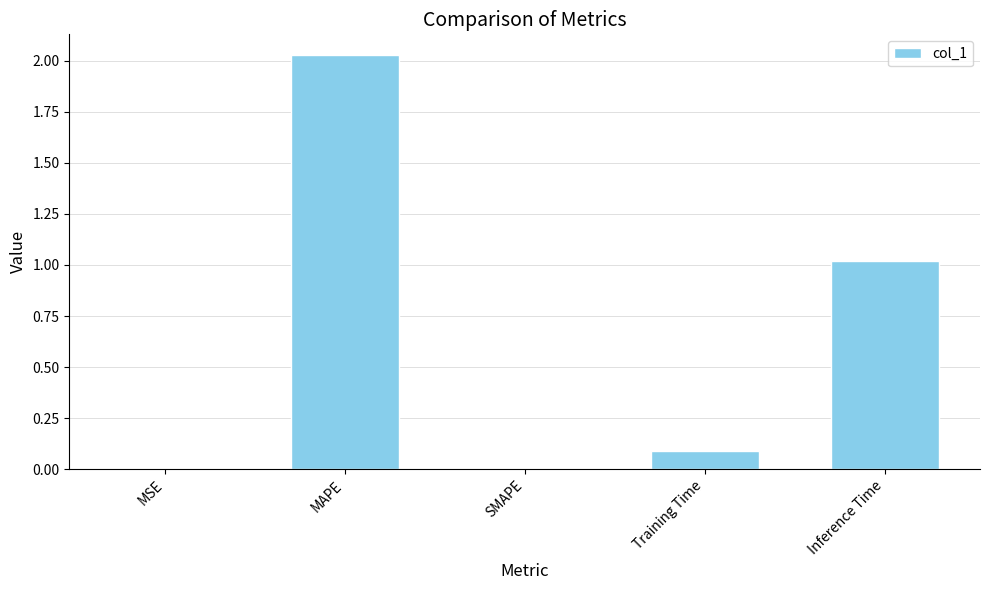

The chart shows a value of 0.1 at Training Time. True or false?

True